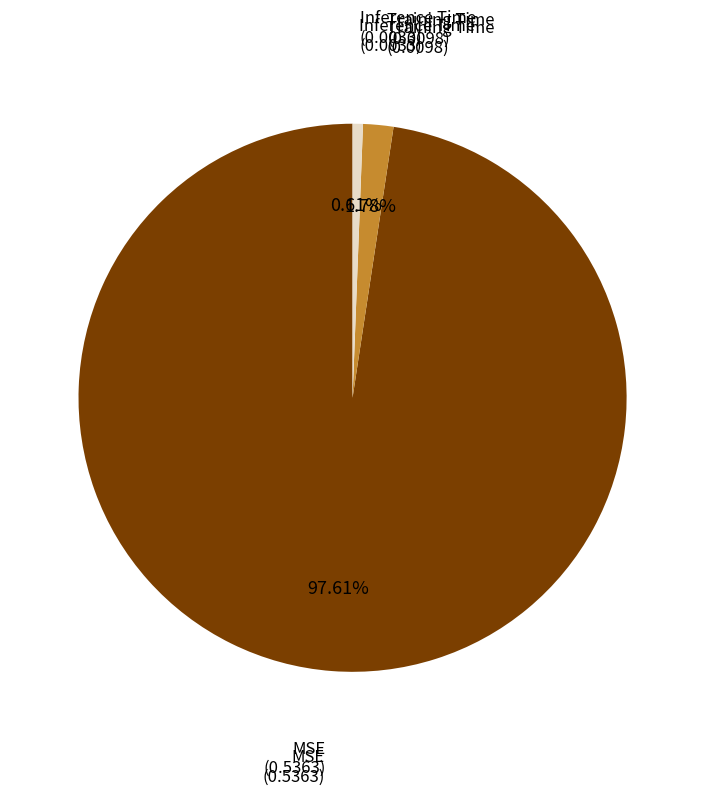

Which has a higher value, Inference Time or Training Time?

Training Time